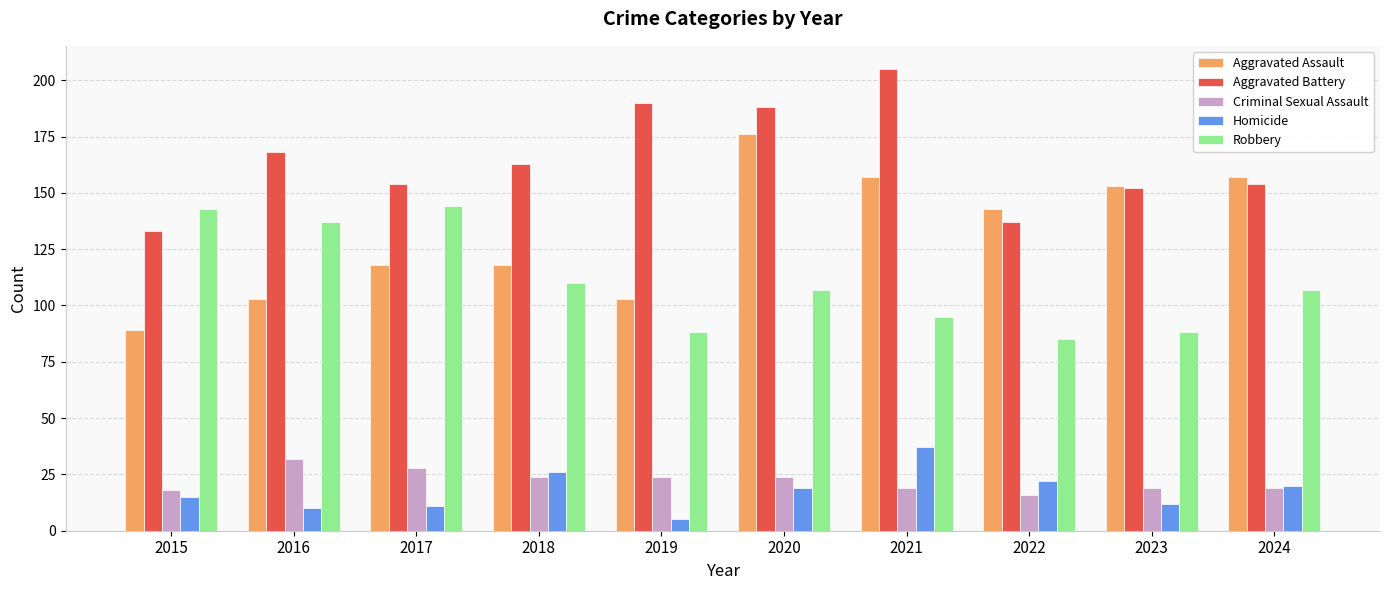

What is the difference between the maximum and second lowest values in the Aggravated Battery series?

68